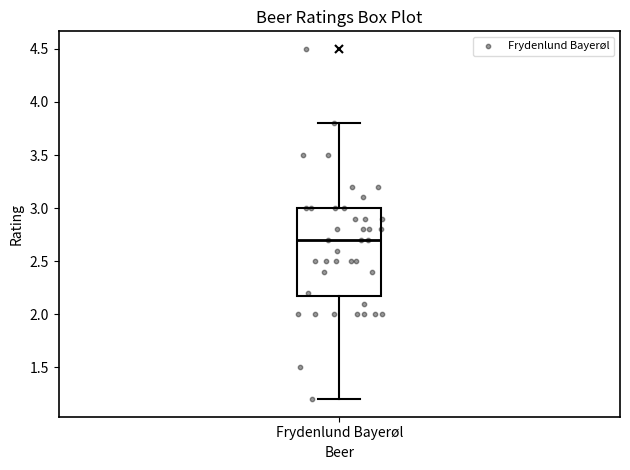

Read this box plot against the y-axis: the position of the median line, the range covered by the box, and the ends of both whiskers. The values are not printed on the chart, so give them approximately, as read against the axis.

median 2.7, box 2.2 to 3.0, whiskers 1.2 to 3.8